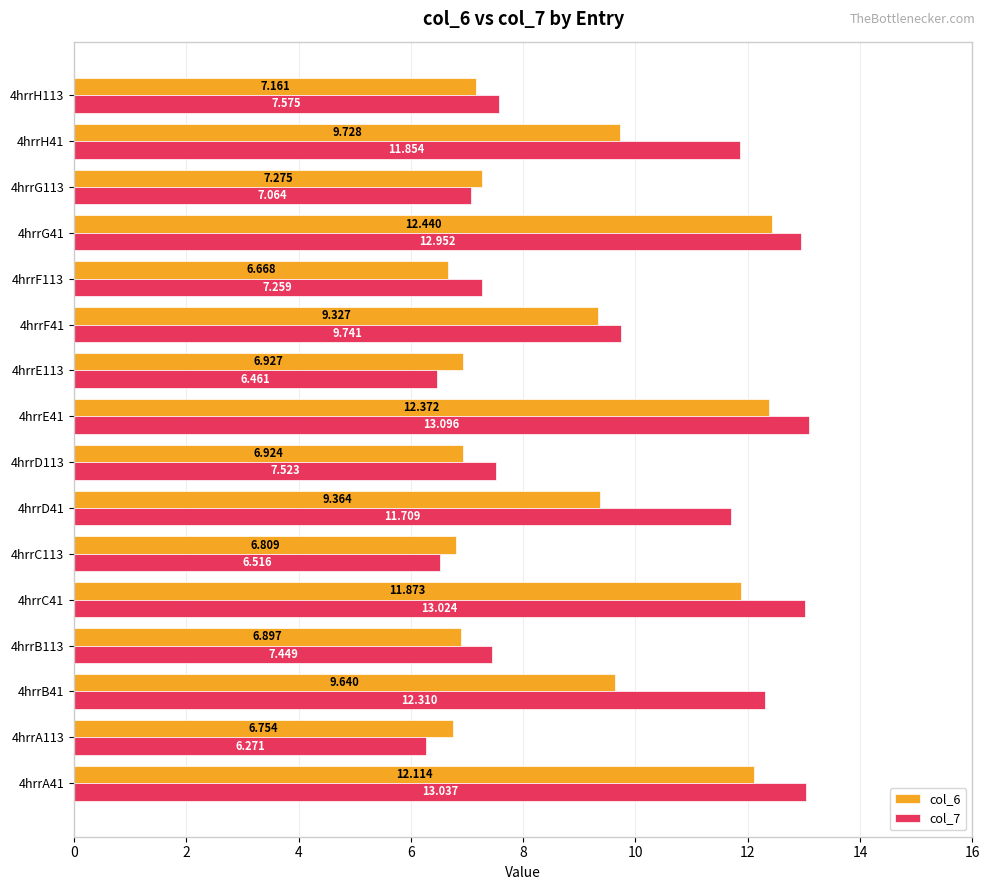

Is the value of col_7 at 4hrrG113 greater than the value of col_6 at 4hrrA41?

No